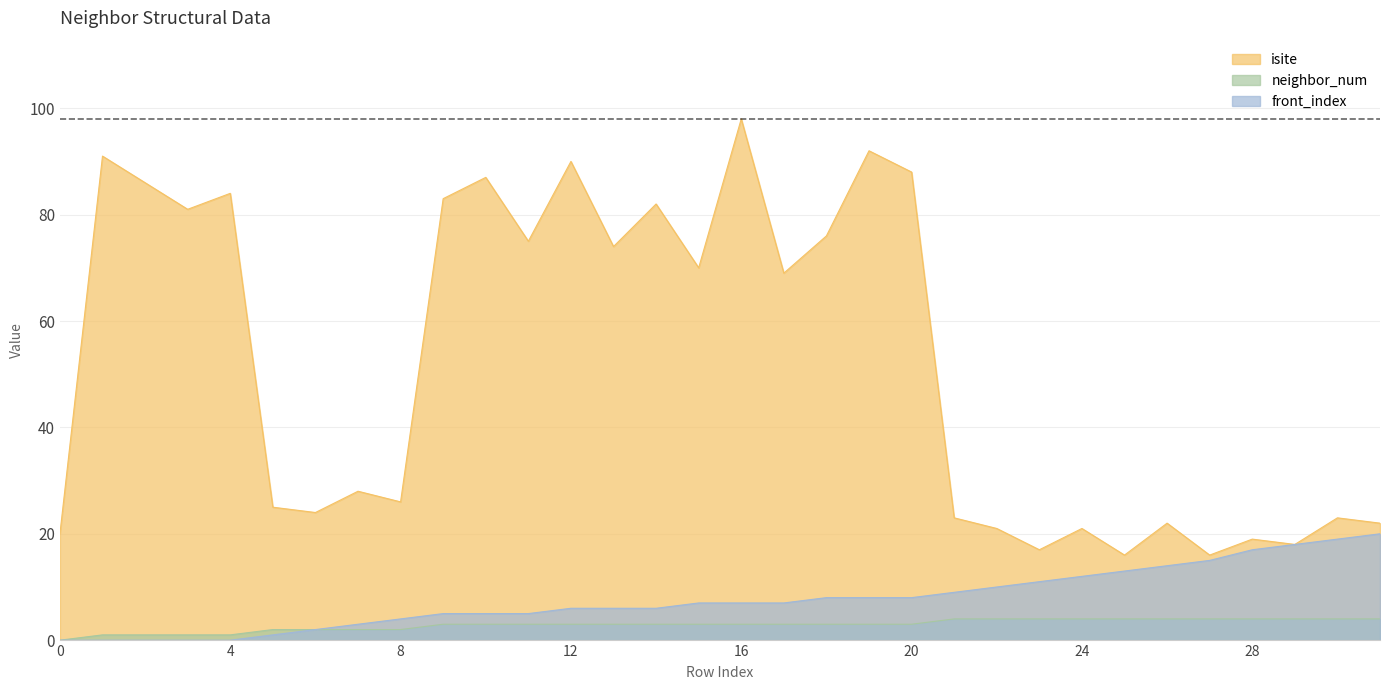

Which series has the largest total across all categories?

isite